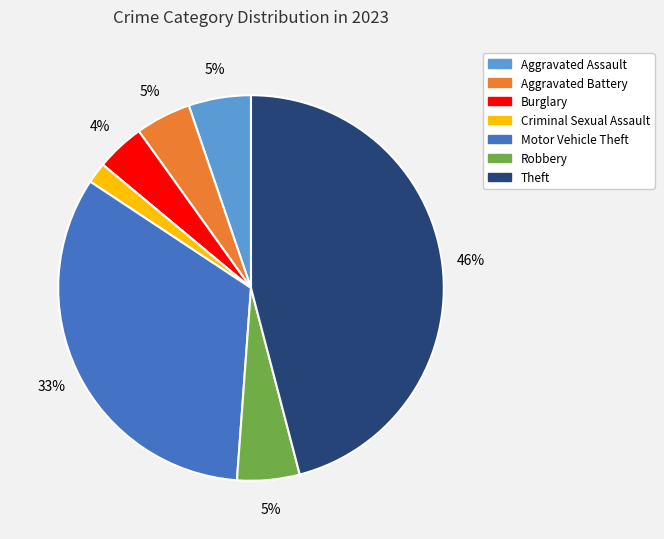

True or false: Criminal Sexual Assault accounts for 10% of the total.

False